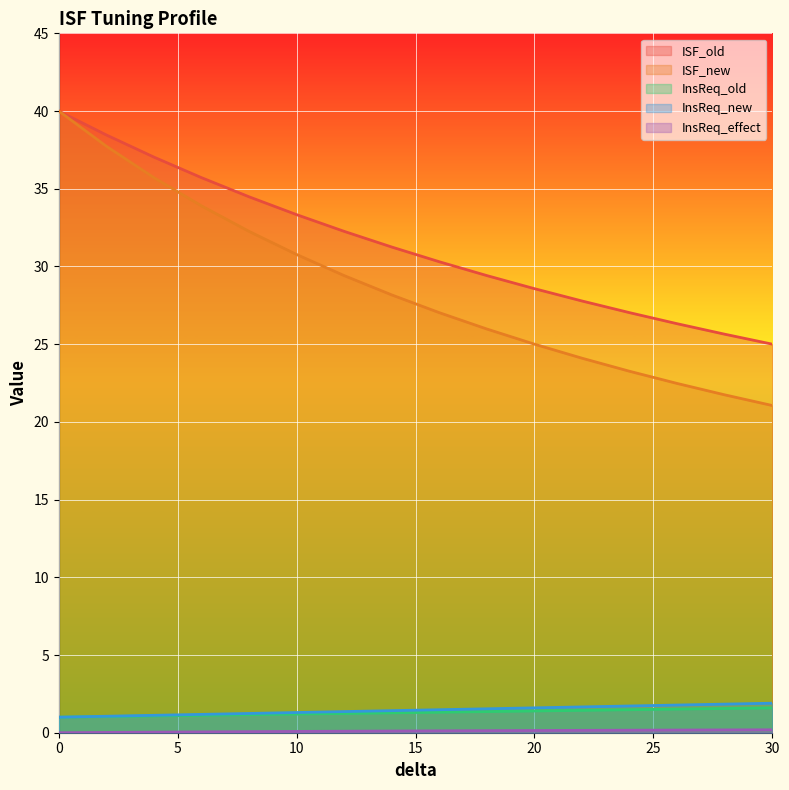

True or false: InsReq_new has a value of 1.8 at 26.

True